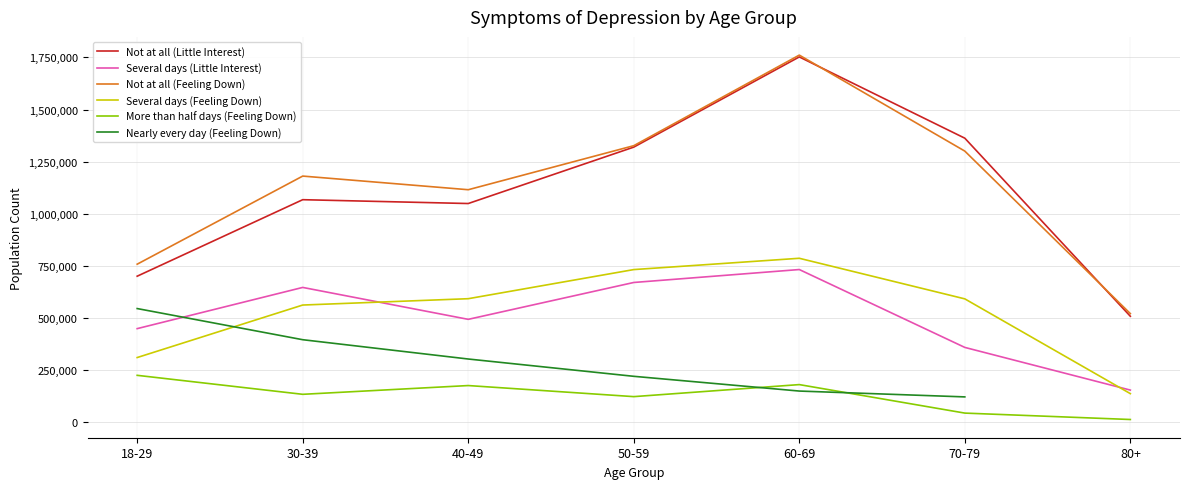

What is the average value of the Several days (Feeling Down) series?

529141